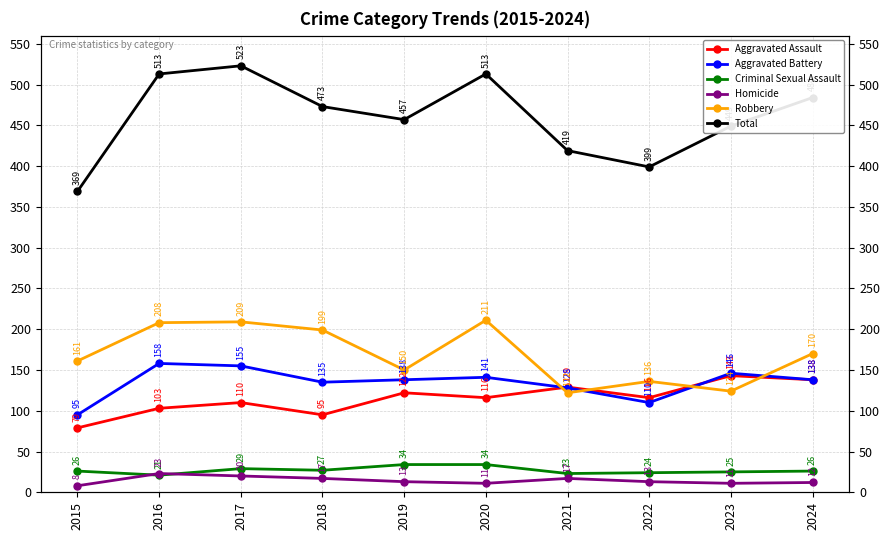

What are all the series names shown in the legend?

Aggravated Assault, Aggravated Battery, Criminal Sexual Assault, Homicide, Robbery, Total